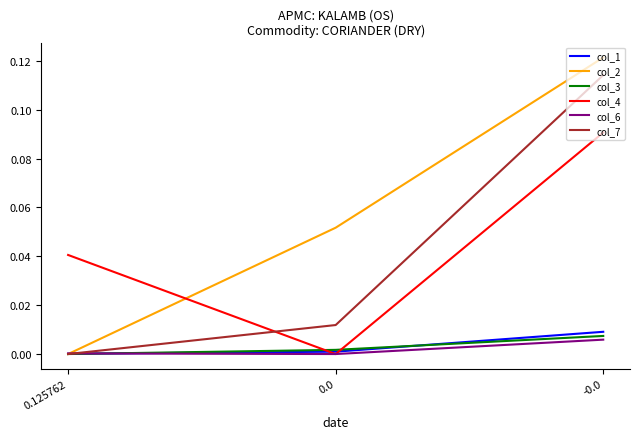

Rank the series by their maximum value, from lowest to highest.

col_6, col_3, col_1, col_4, col_7, col_2